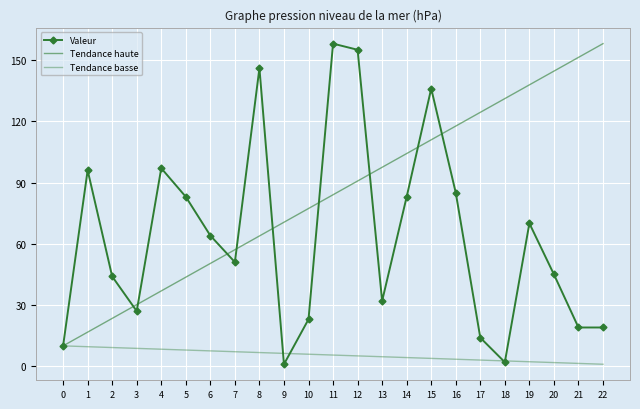

At how many categories does at least one series exceed 71?

17